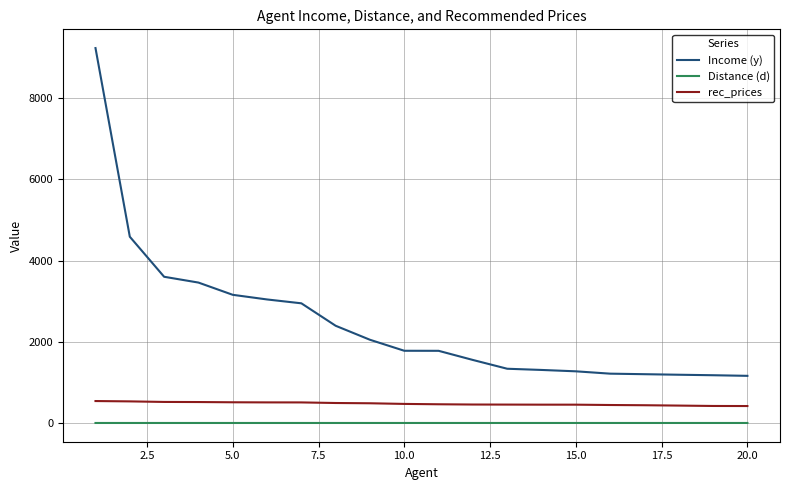

Which series has the largest total across all categories?

Income (y)